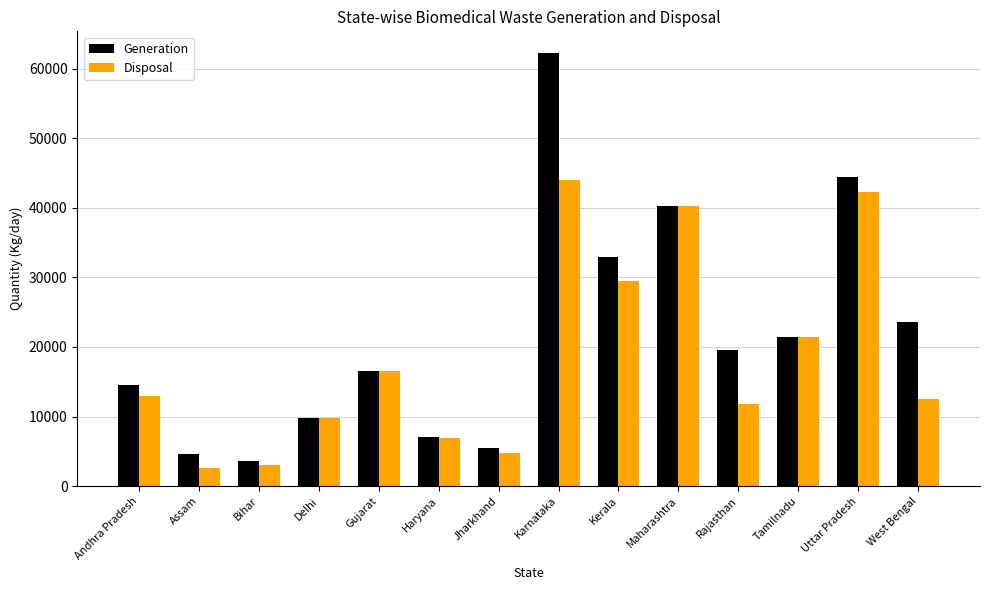

What is the minimum value shown in the chart?

2599